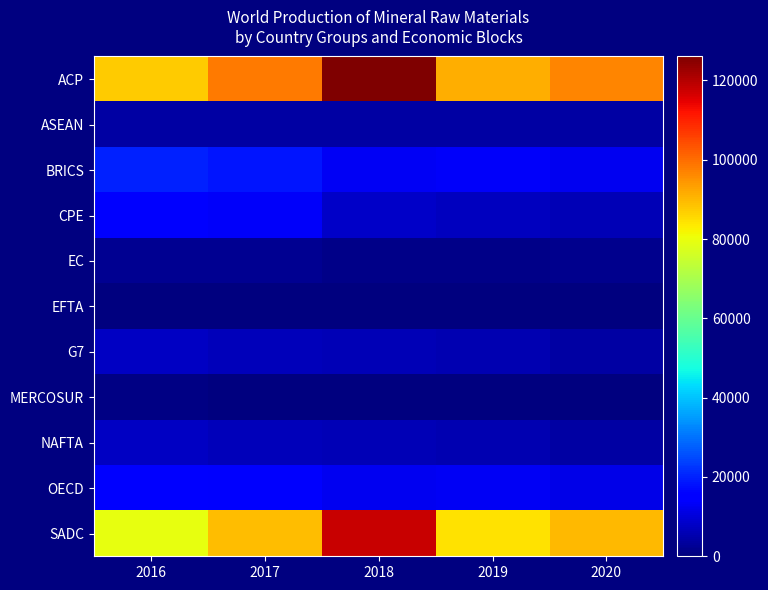

What is the total value across all series at 2016?

240159